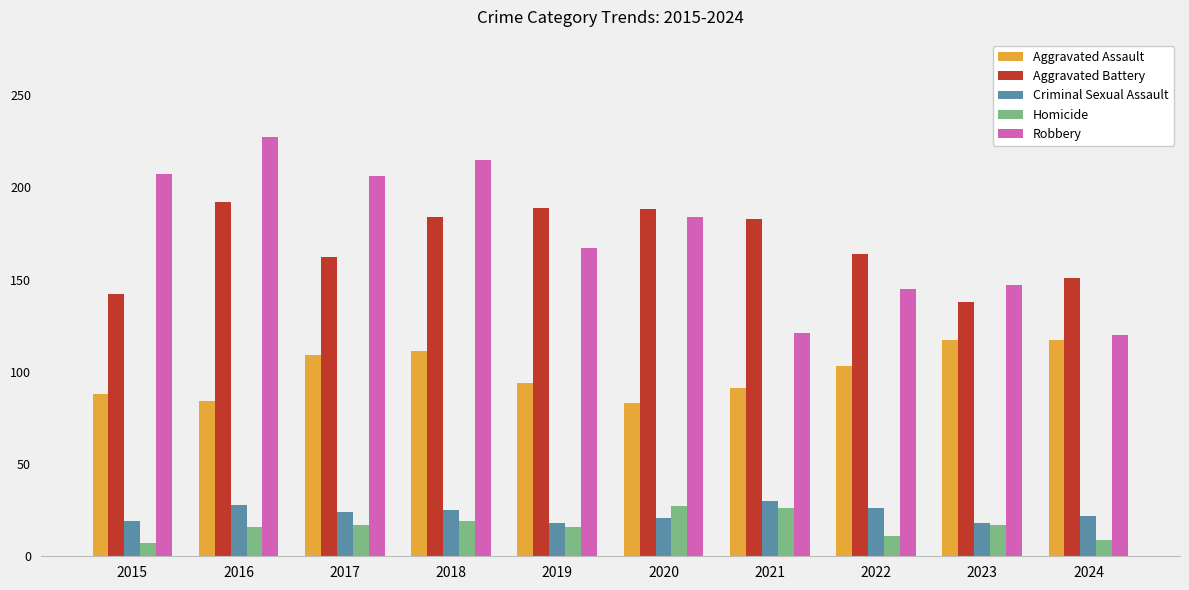

Which series has the largest total across all categories?

Robbery